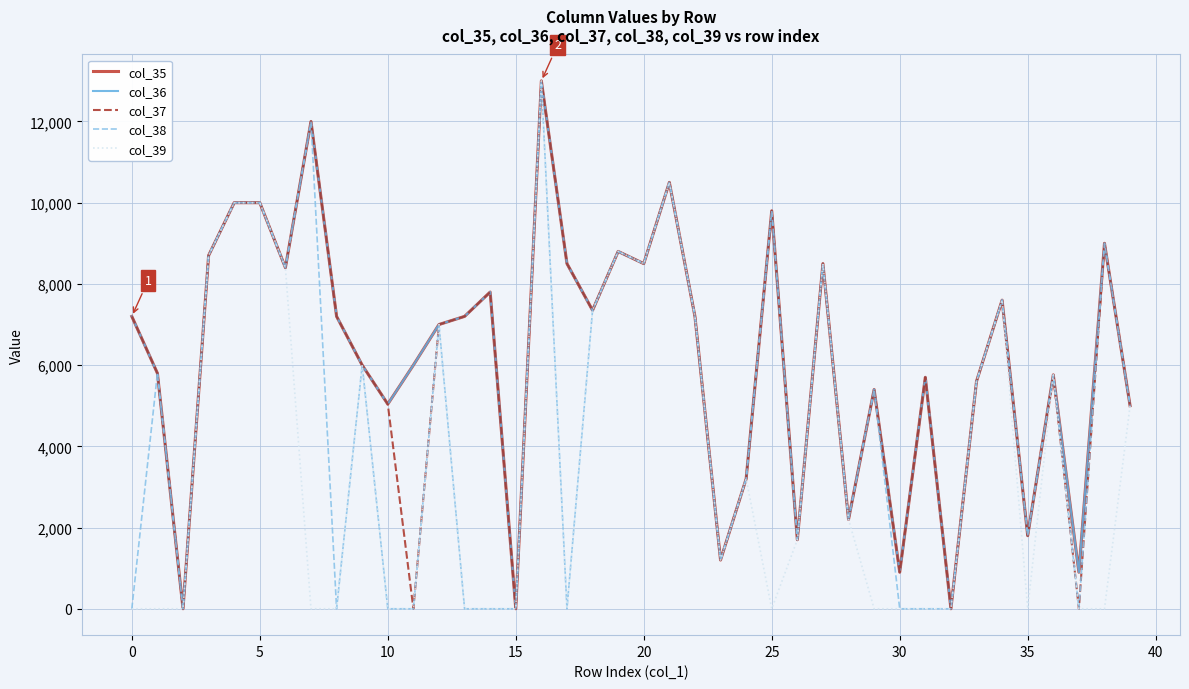

Does the chart have visible grid lines?

Yes